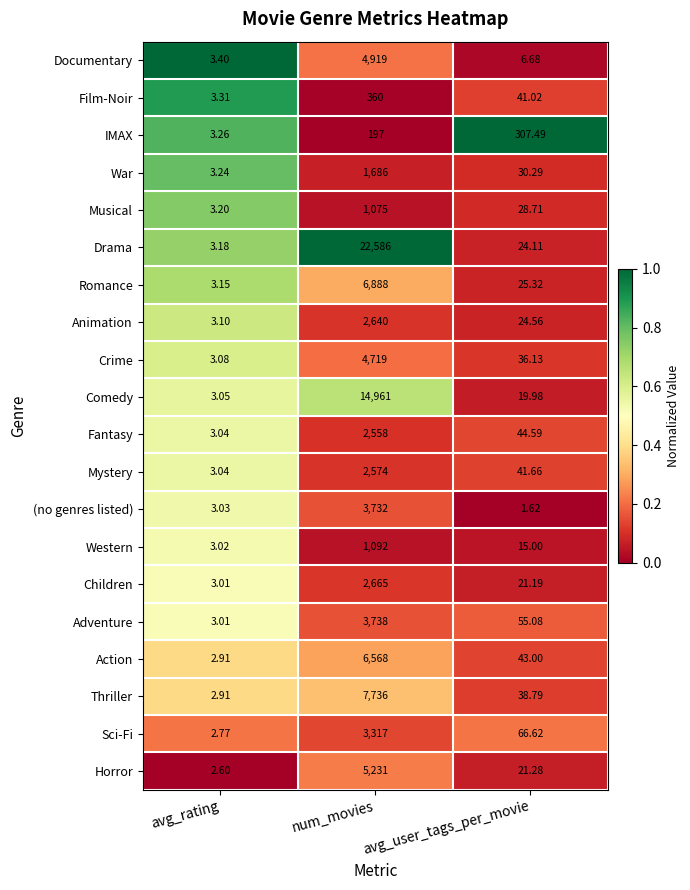

At which label is Crime closest to 2361?

avg_user_tags_per_movie